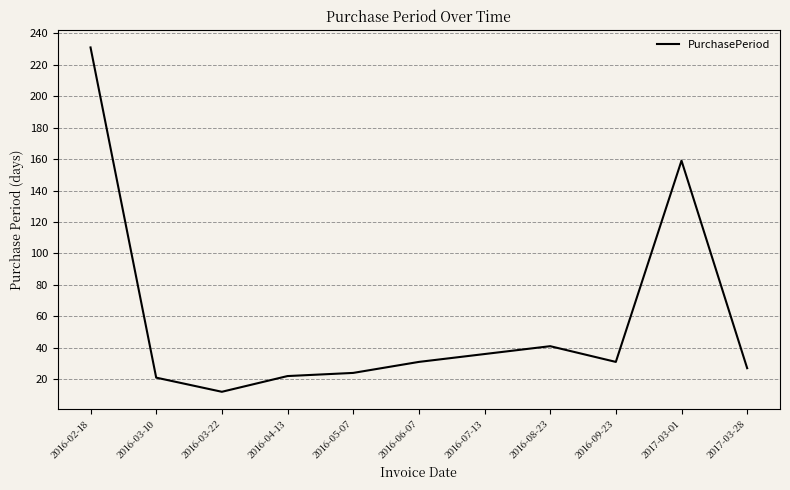

At which category does the chart reach its peak across all series?

2016-02-18